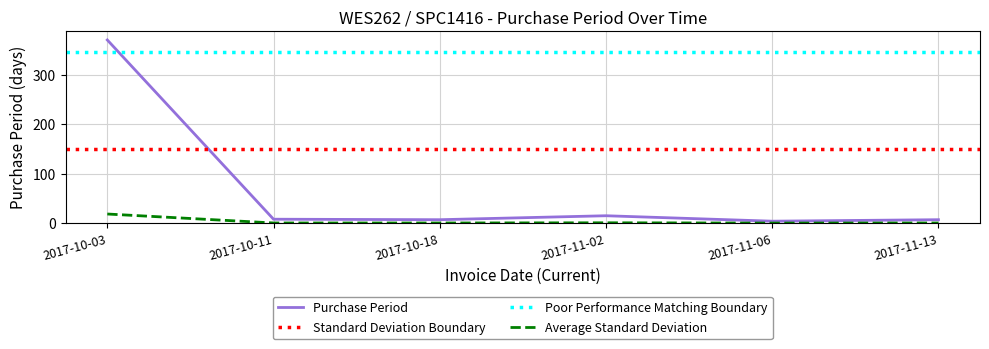

The chart shows a value of 0.1 at 2017-11-06. True or false?

False